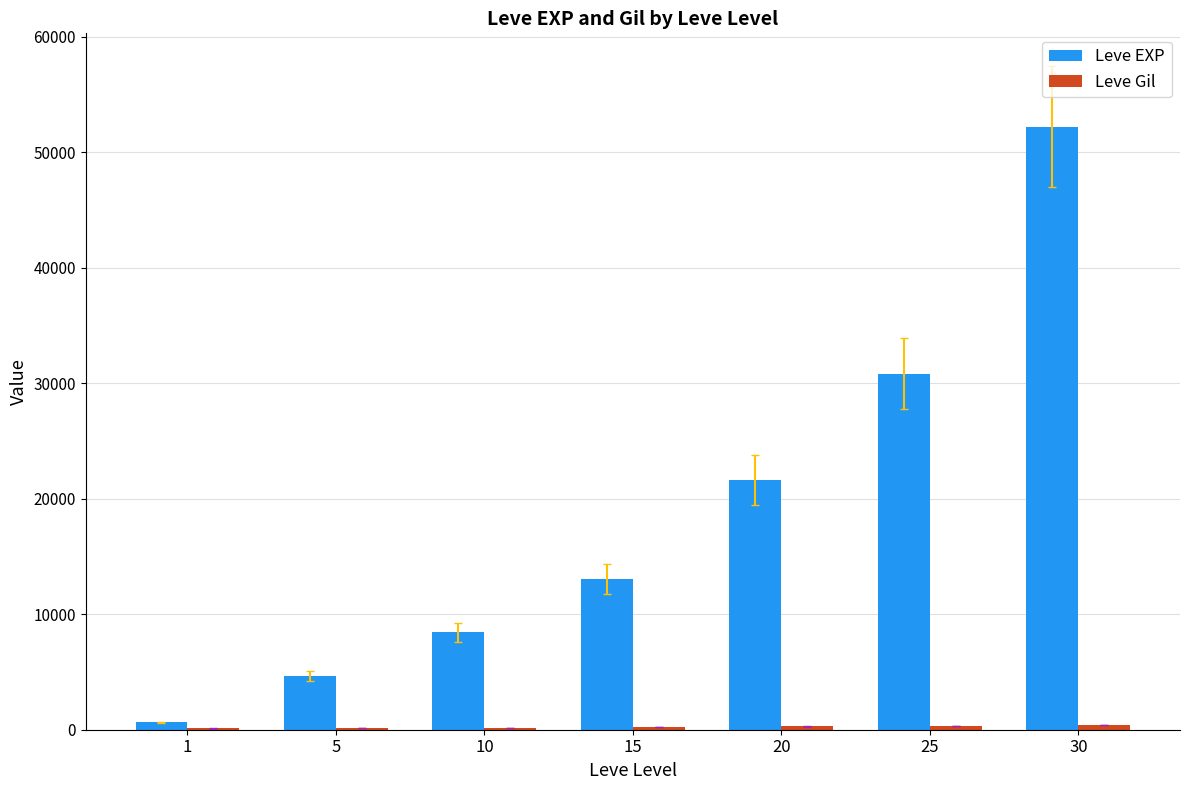

Count the number of categories in the chart.

7